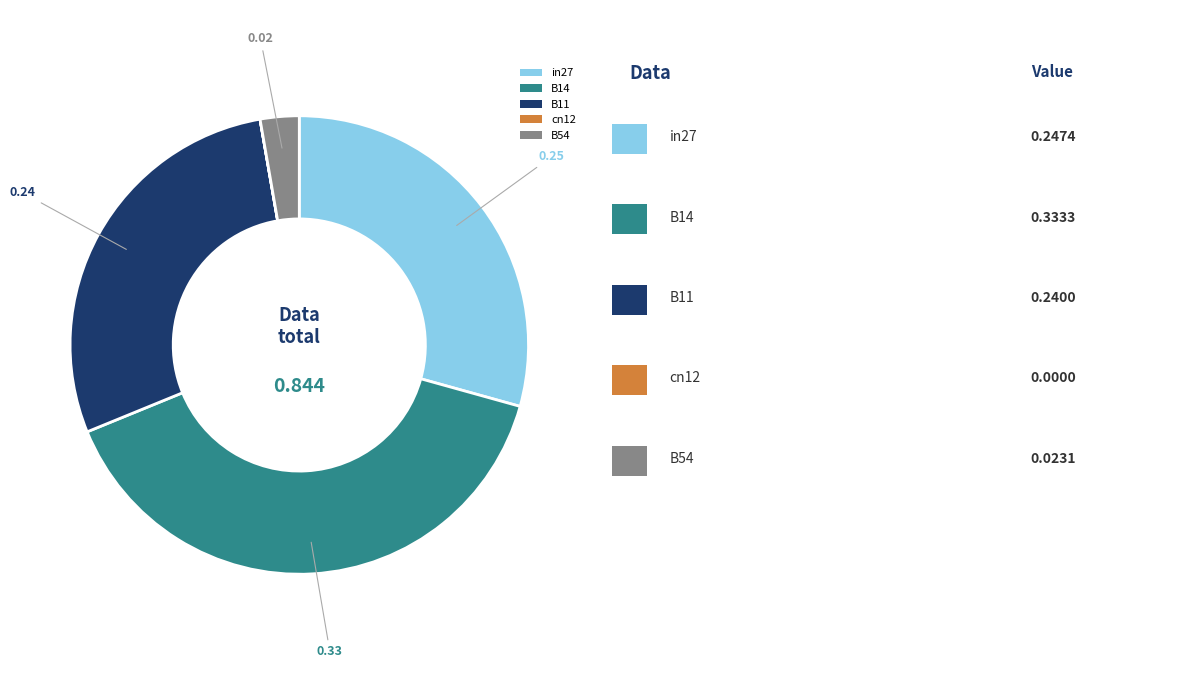

Does B14 account for over 50% of the chart?

No